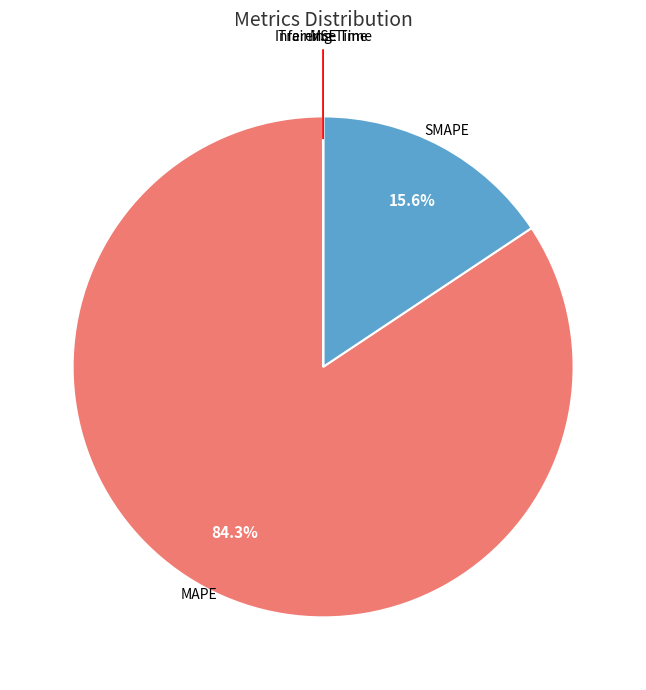

Does any single category account for the majority?

Yes